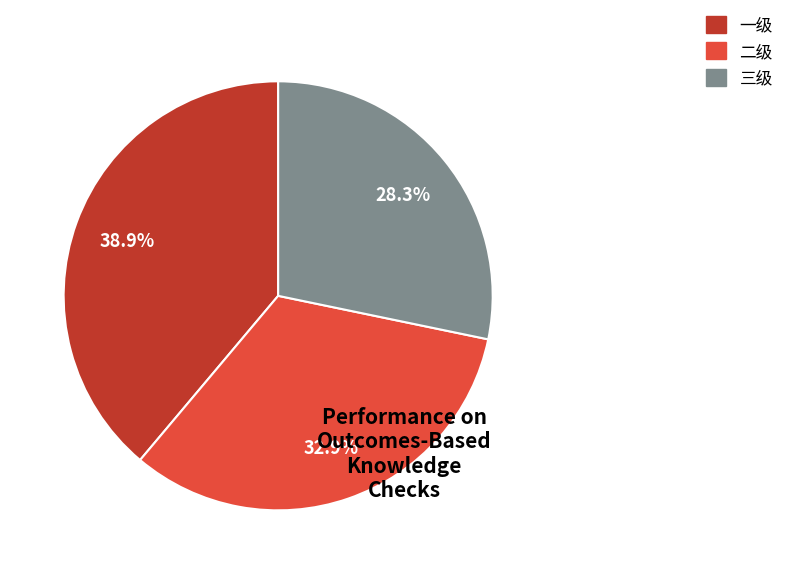

To the nearest percent, what is the combined percentage of 一级 and 二级?

72%